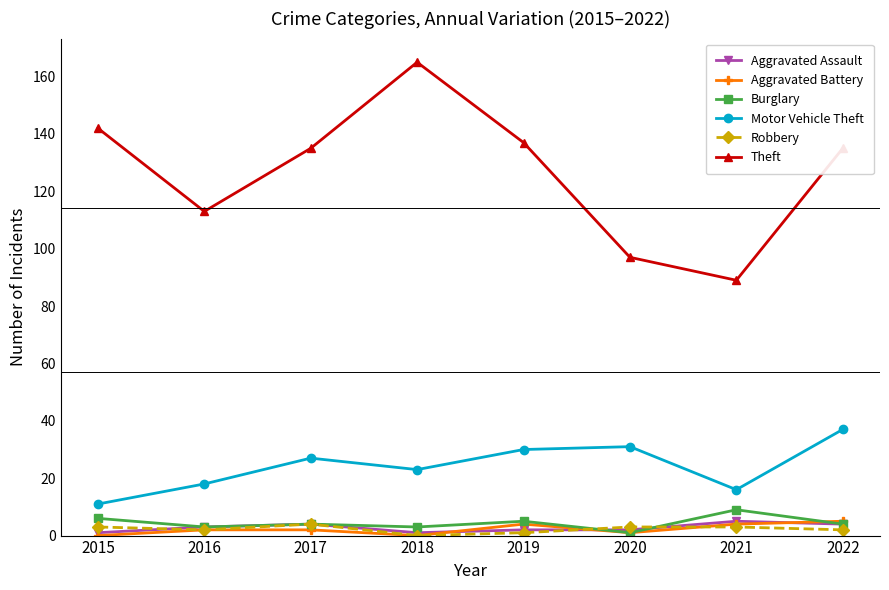

What is the sum of all Theft values?

1013